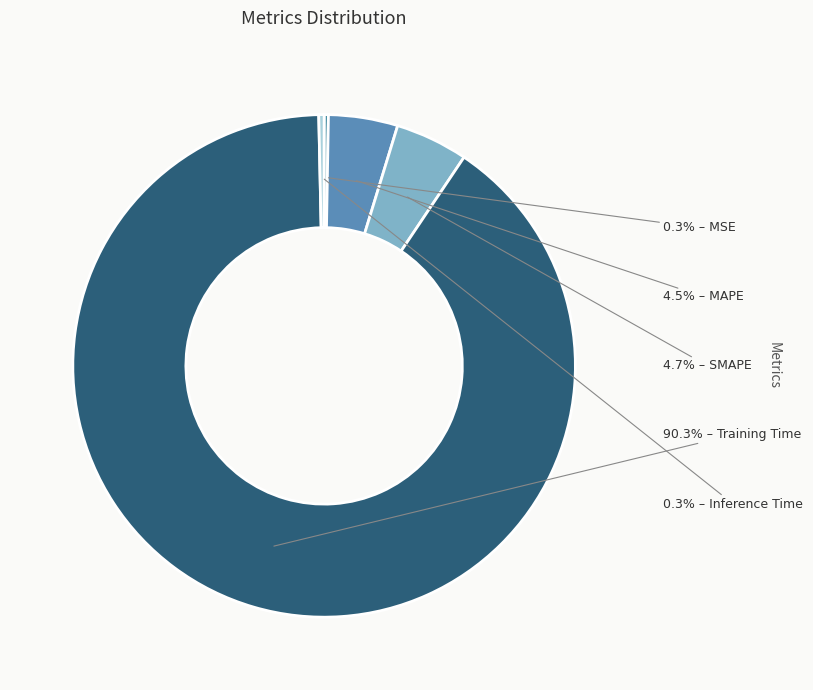

Which slice is the smallest?

MSE